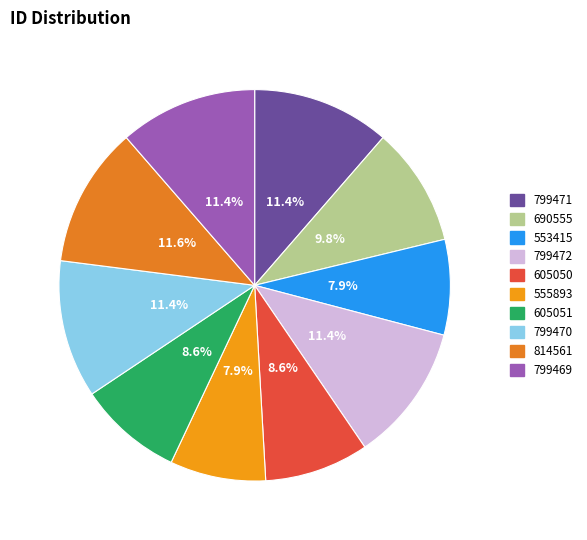

Is 799470 the majority of the pie?

No